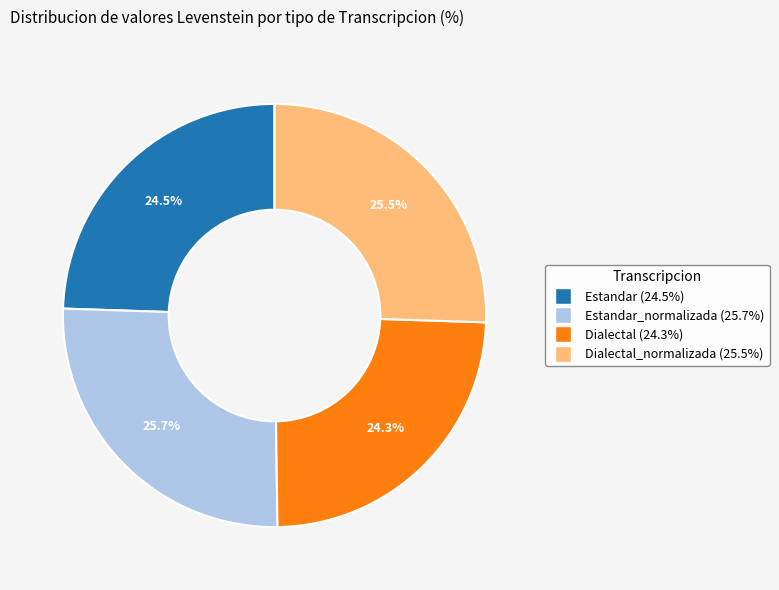

Is there any slice that represents more than half of the pie?

No